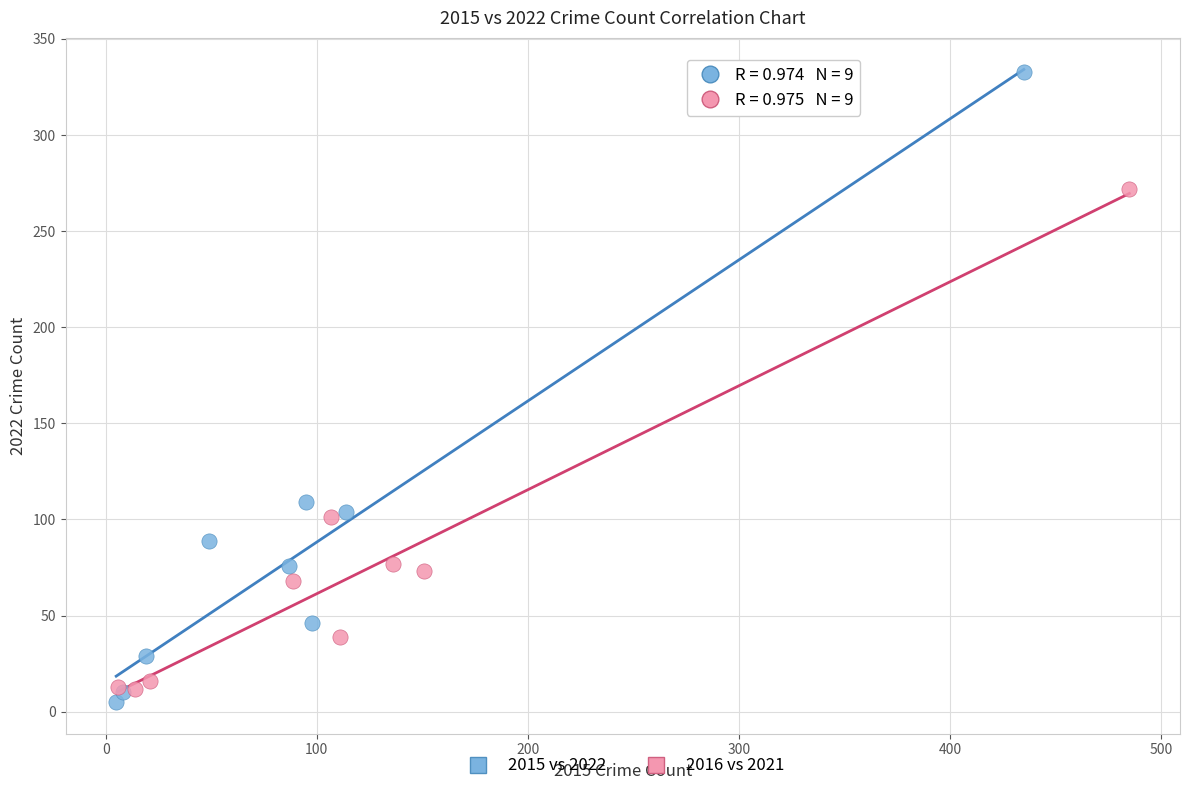

Which series contains the highest Y value?

2015 vs 2022